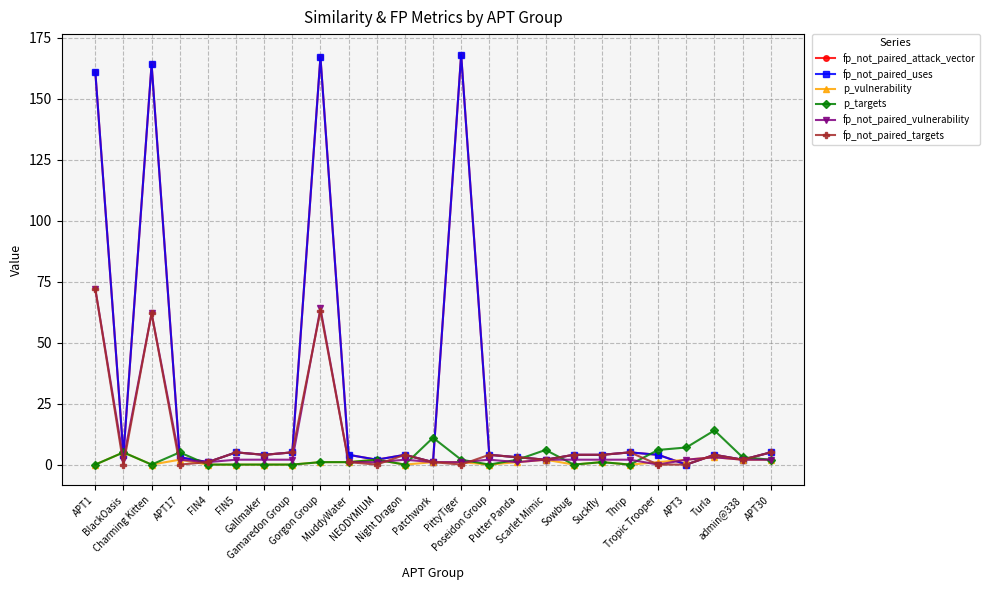

Reading left to right, what are all the values shown in this chart?

fp_not_paired_attack_vector: APT1=161	BlackOasis=4	Charming Kitten=164	APT17=3	FIN4=1	FIN5=5	Gallmaker=4	Gamaredon Group=5	Gorgon Group=167	MuddyWater=4	NEODYMIUM=2	Night Dragon=4	Patchwork=1	PittyTiger=168	Poseidon Group=4	Putter Panda=3	Scarlet Mimic=2	Sowbug=4	Suckfly=4	Thrip=5	Tropic Trooper=4	APT3=0	Turla=4	admin@338=2	APT30=5
fp_not_paired_uses: APT1=161	BlackOasis=4	Charming Kitten=164	APT17=3	FIN4=1	FIN5=5	Gallmaker=4	Gamaredon Group=5	Gorgon Group=167	MuddyWater=4	NEODYMIUM=2	Night Dragon=4	Patchwork=1	PittyTiger=168	Poseidon Group=4	Putter Panda=3	Scarlet Mimic=2	Sowbug=4	Suckfly=4	Thrip=5	Tropic Trooper=4	APT3=0	Turla=4	admin@338=2	APT30=5
p_vulnerability: APT1=0	BlackOasis=5	Charming Kitten=0	APT17=2	FIN4=0	FIN5=0	Gallmaker=0	Gamaredon Group=0	Gorgon Group=1	MuddyWater=1	NEODYMIUM=2	Night Dragon=0	Patchwork=1	PittyTiger=1	Poseidon Group=0	Putter Panda=1	Scarlet Mimic=2	Sowbug=0	Suckfly=1	Thrip=0	Tropic Trooper=1	APT3=2	Turla=3	admin@338=2	APT30=2
p_targets: APT1=0	BlackOasis=5	Charming Kitten=0	APT17=5	FIN4=0	FIN5=0	Gallmaker=0	Gamaredon Group=0	Gorgon Group=1	MuddyWater=1	NEODYMIUM=2	Night Dragon=0	Patchwork=11	PittyTiger=2	Poseidon Group=0	Putter Panda=2	Scarlet Mimic=6	Sowbug=0	Suckfly=1	Thrip=0	Tropic Trooper=6	APT3=7	Turla=14	admin@338=3	APT30=2
fp_not_paired_vulnerability: APT1=72	BlackOasis=2	Charming Kitten=62	APT17=2	FIN4=1	FIN5=2	Gallmaker=2	Gamaredon Group=2	Gorgon Group=64	MuddyWater=1	NEODYMIUM=1	Night Dragon=2	Patchwork=1	PittyTiger=1	Poseidon Group=2	Putter Panda=1	Scarlet Mimic=2	Sowbug=2	Suckfly=2	Thrip=2	Tropic Trooper=0	APT3=2	Turla=3	admin@338=2	APT30=2
fp_not_paired_targets: APT1=72	BlackOasis=0	Charming Kitten=62	APT17=0	FIN4=1	FIN5=5	Gallmaker=4	Gamaredon Group=5	Gorgon Group=63	MuddyWater=1	NEODYMIUM=0	Night Dragon=4	Patchwork=1	PittyTiger=0	Poseidon Group=4	Putter Panda=3	Scarlet Mimic=2	Sowbug=4	Suckfly=4	Thrip=5	Tropic Trooper=0	APT3=0	Turla=4	admin@338=2	APT30=5